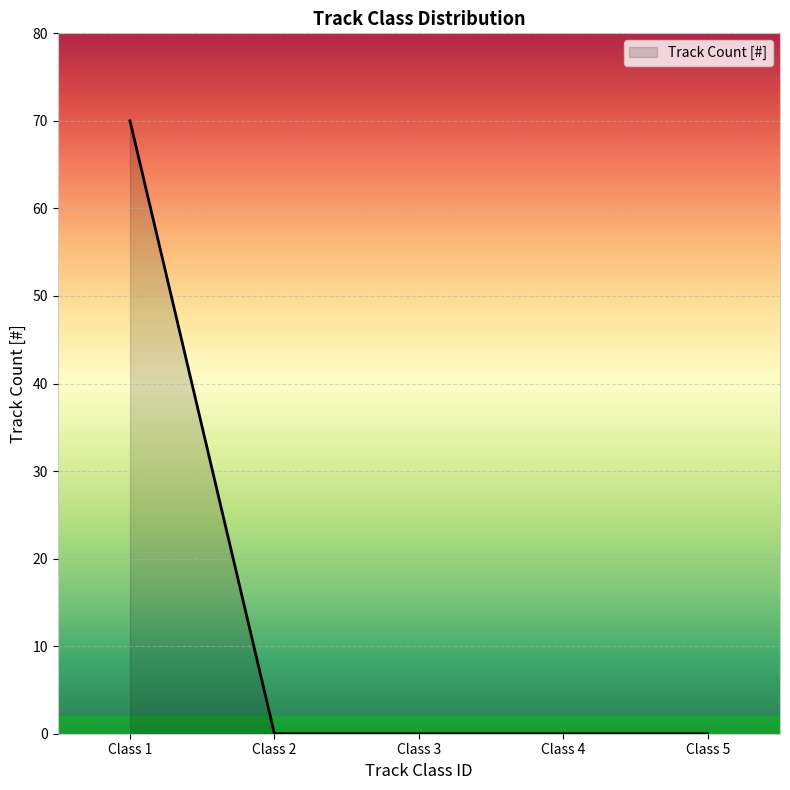

What value does the data have at Class 1, to the nearest 5?

70